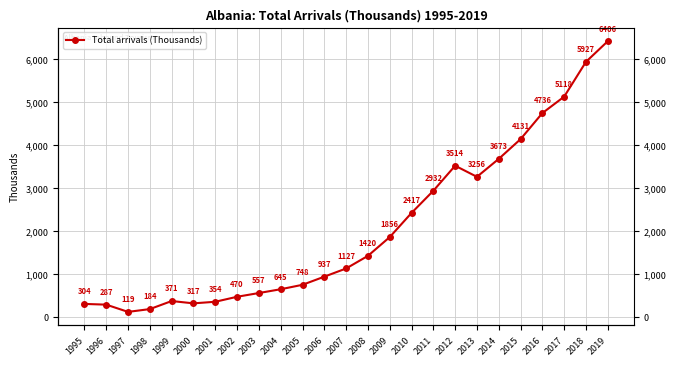

Which has a higher value, 1999 or 2004?

2004